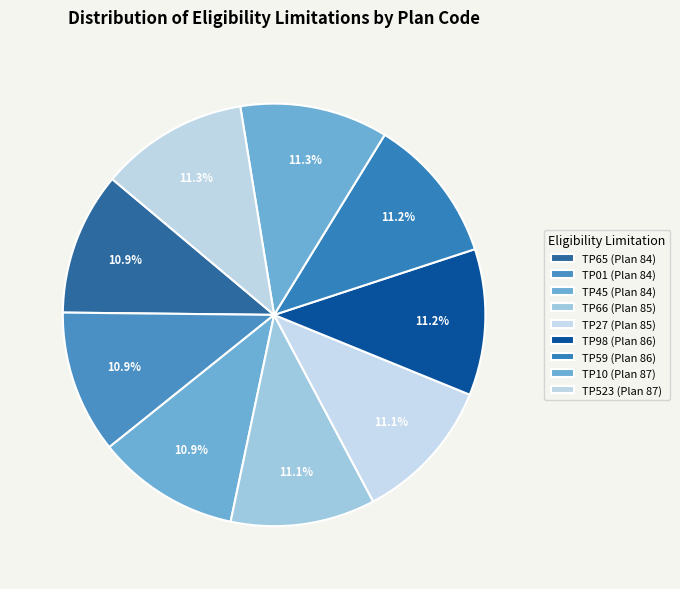

What is the smallest slice in the pie chart?

TP65